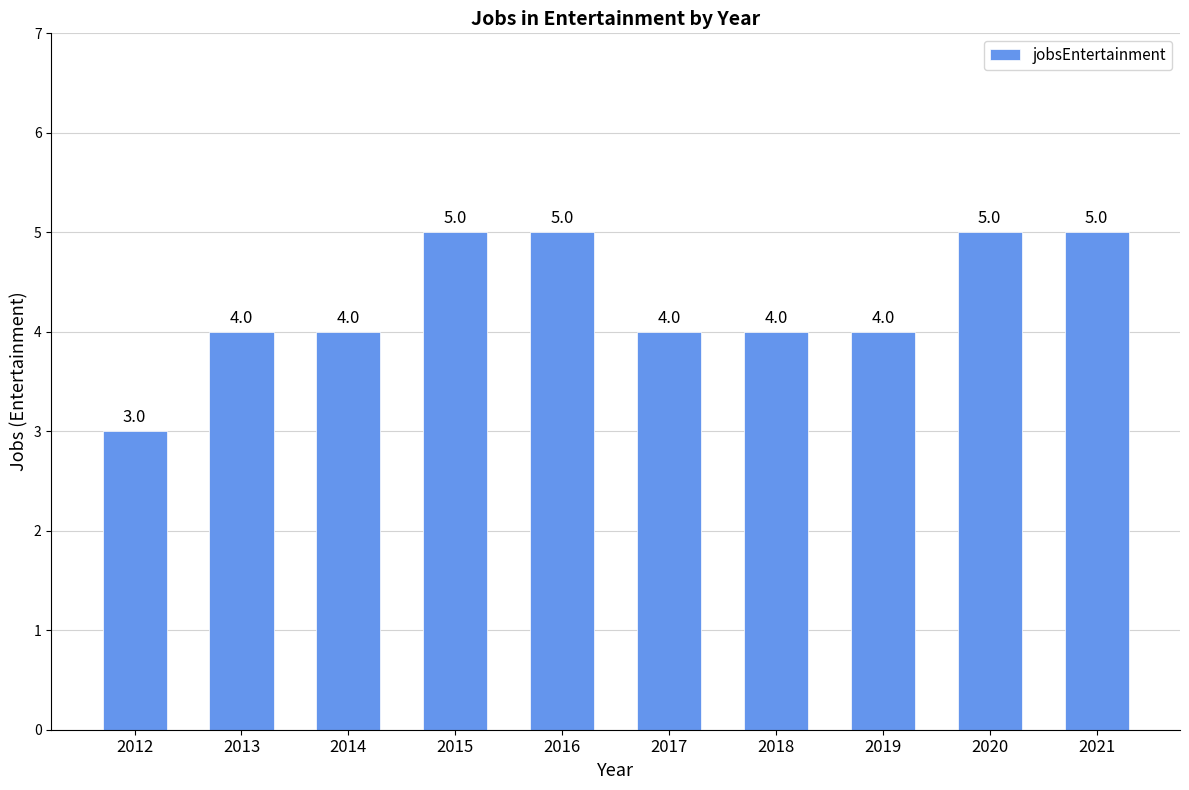

The chart shows a value of 5 at 2015. True or false?

True